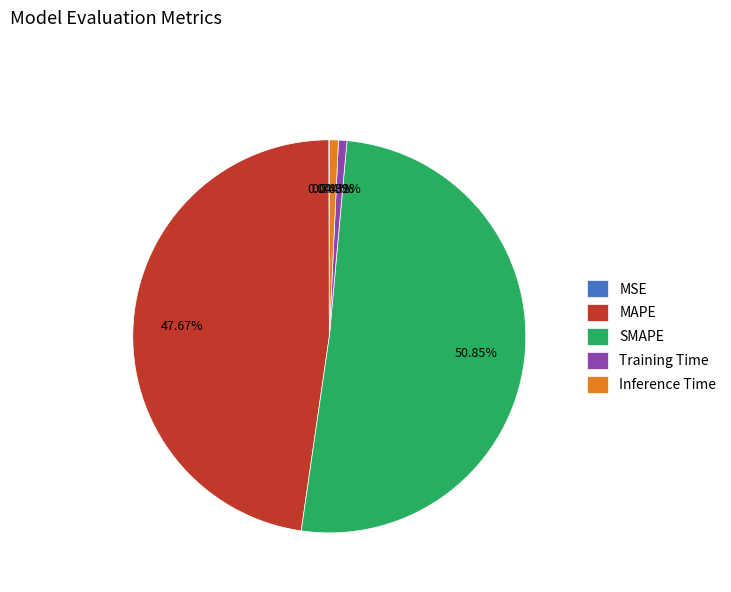

To the nearest percent, what portion does SMAPE represent?

51%